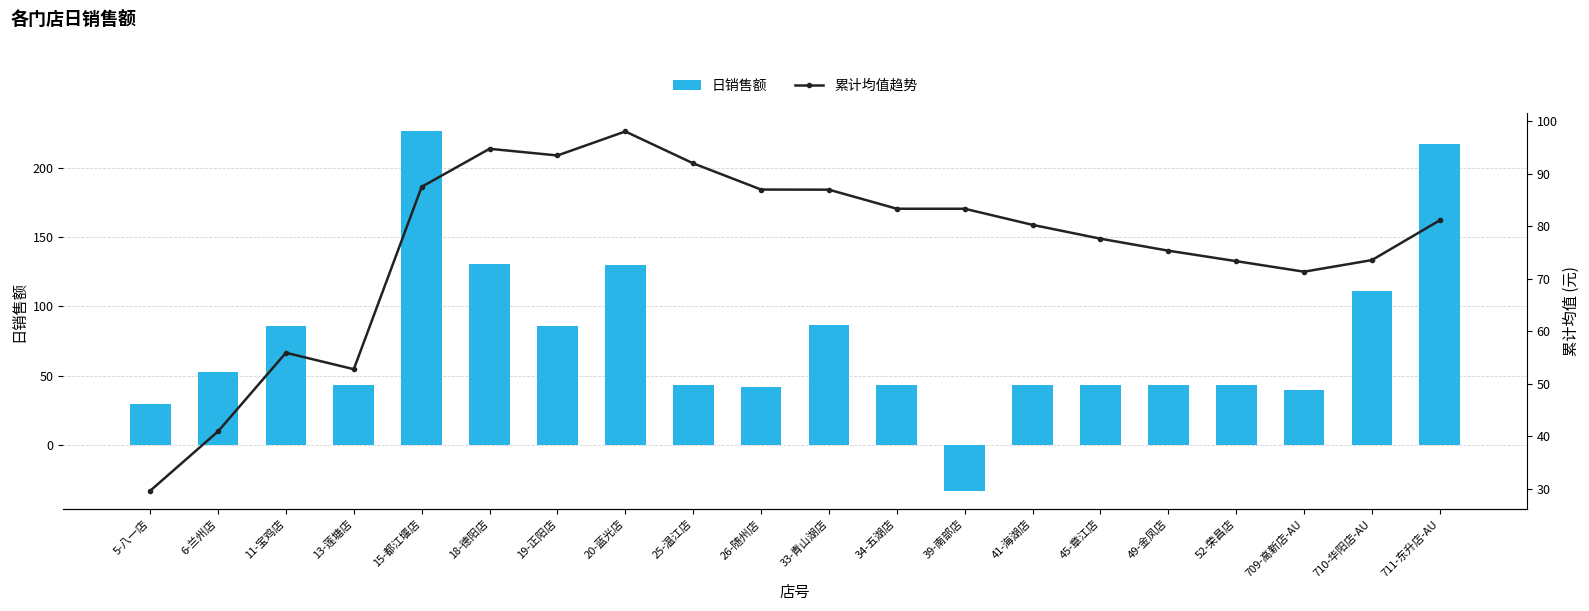

What is the difference between the highest and lowest values at 19-正阳店?

7.6